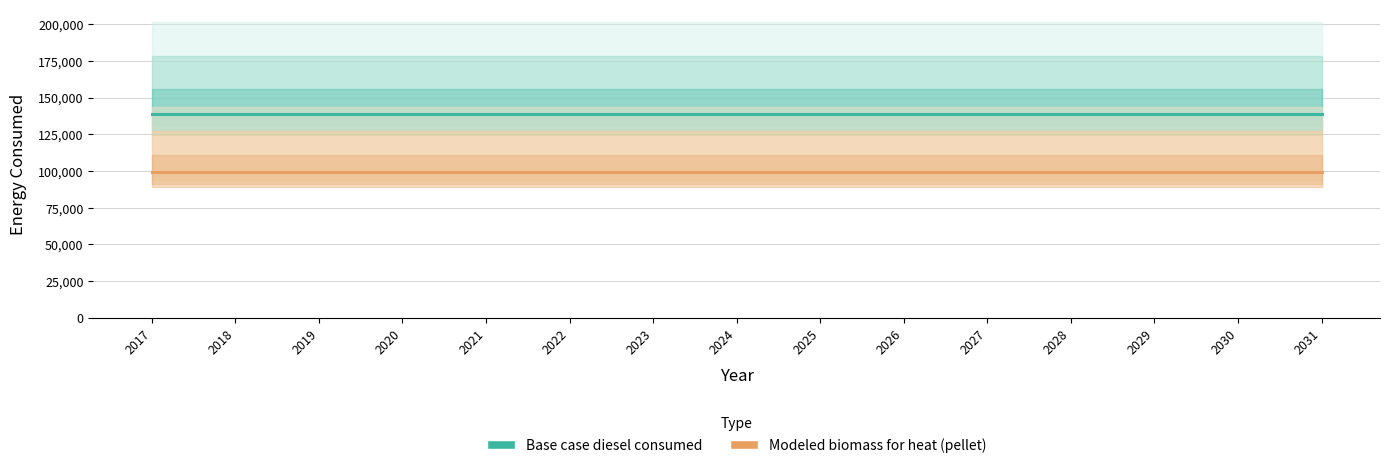

Reading right to left, what are all the values shown in this chart?

Base case diesel consumed: 2031=139121.0	2030=139121.0	2029=139121.0	2028=139121.0	2027=139121.0	2026=139121.0	2025=139121.0	2024=139121.0	2023=139121.0	2022=139121.0	2021=139121.0	2020=139121.0	2019=139121.0	2018=139121.0	2017=139121.0
Modeled biomass for heat (pellet): 2031=99242.9	2030=99242.9	2029=99242.9	2028=99242.9	2027=99242.9	2026=99242.9	2025=99242.9	2024=99242.9	2023=99242.9	2022=99242.9	2021=99242.9	2020=99242.9	2019=99242.9	2018=99242.9	2017=99242.9